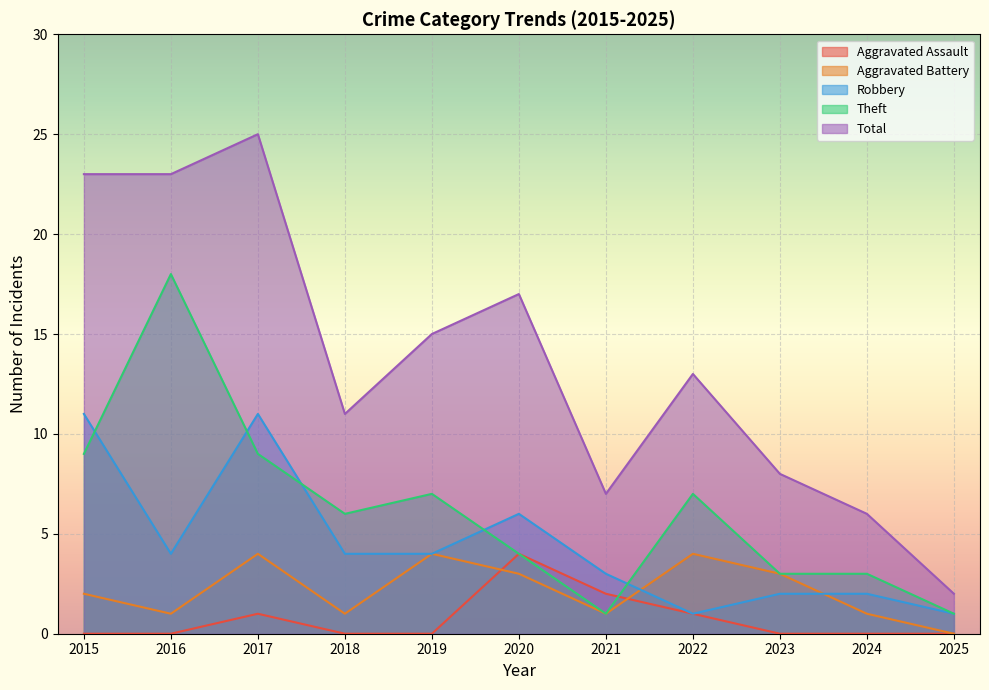

Where is Aggravated Battery nearest to the value 2?

2015